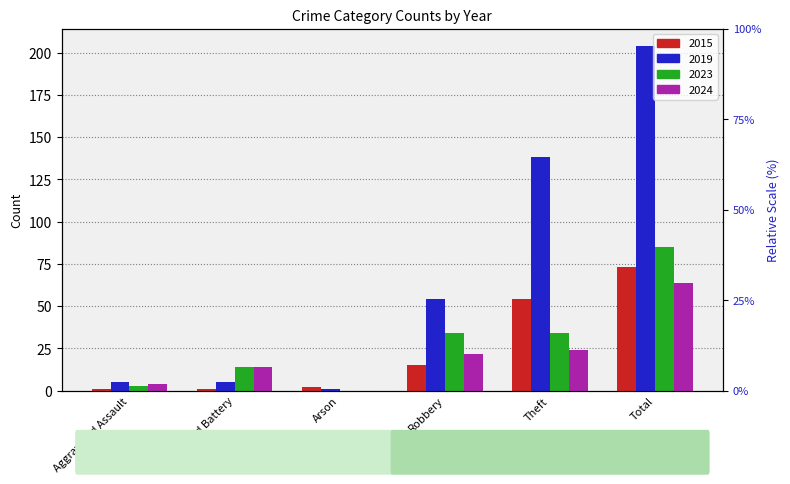

What is the difference between the 2019 values at Arson and Aggravated Battery?

4